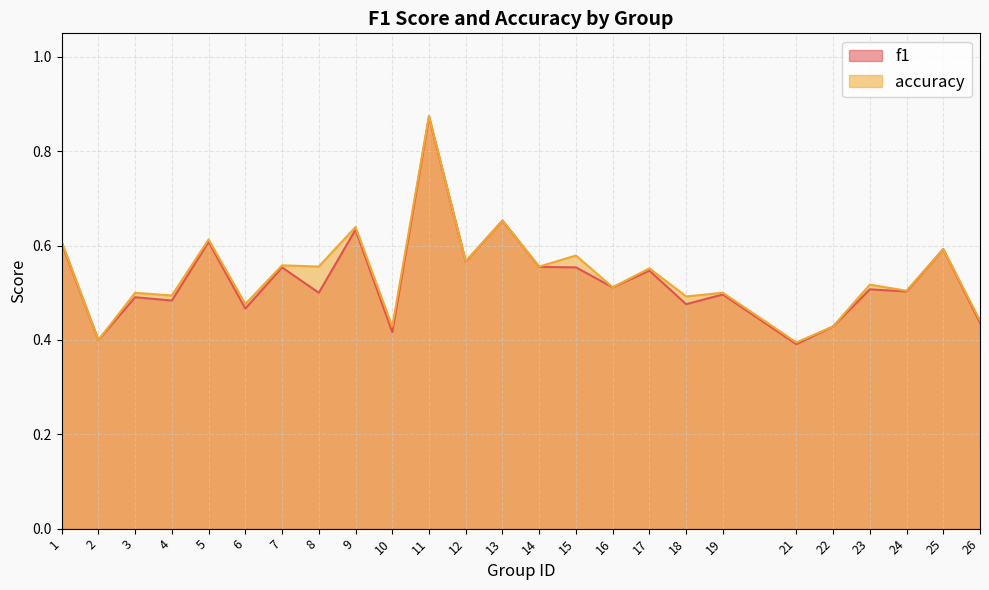

Is it true that f1 equals 0.2 at 1?

False